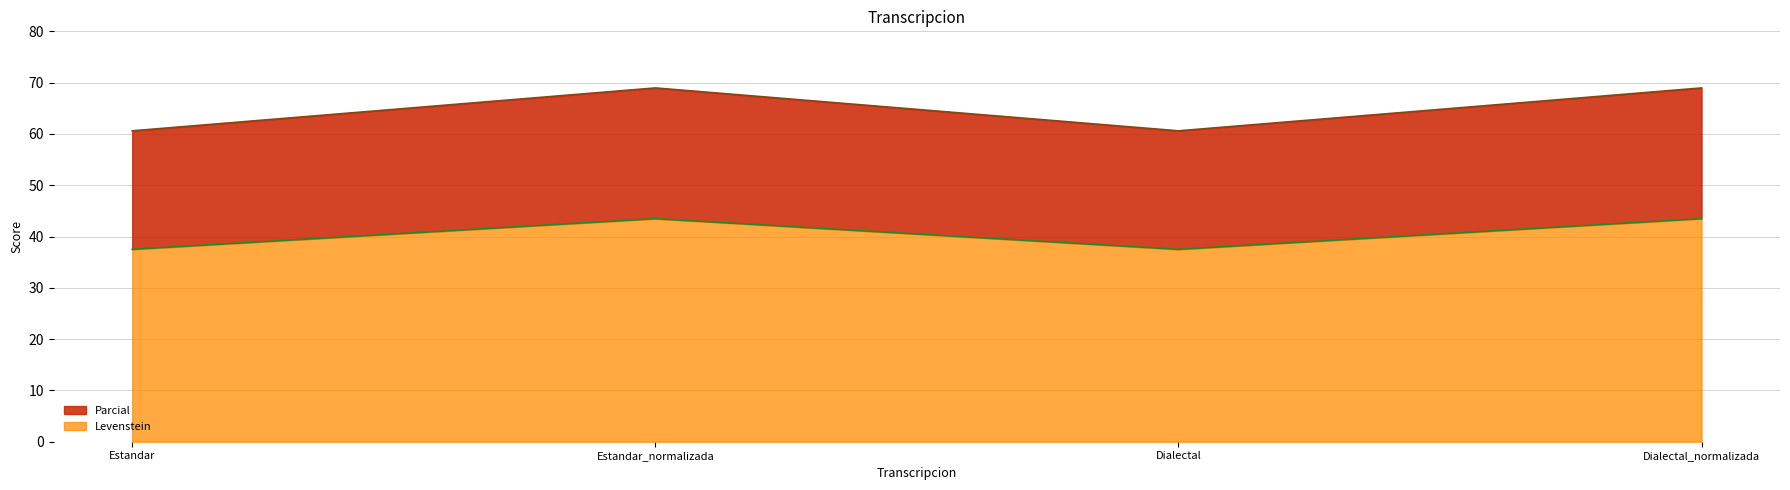

Reading left to right, list the values for the Levenstein series.

37.5	43.5	37.5	43.5